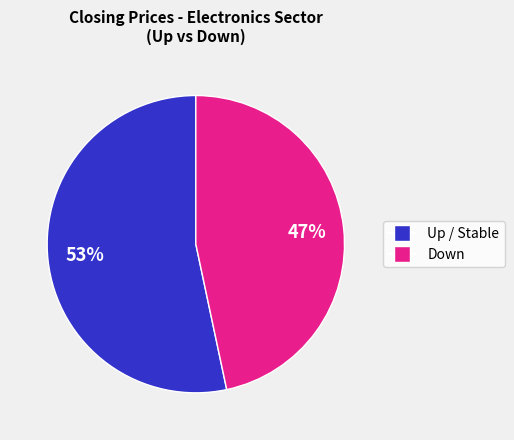

To the nearest percent, what is the average slice percentage?

50%